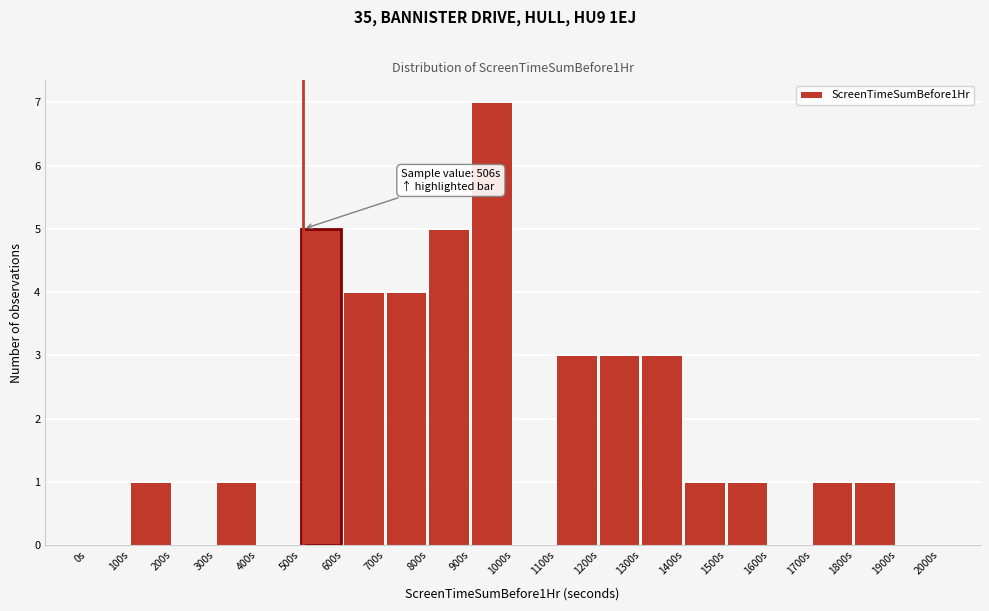

Over which range of the x-axis is the bar tallest?

900 to 1000